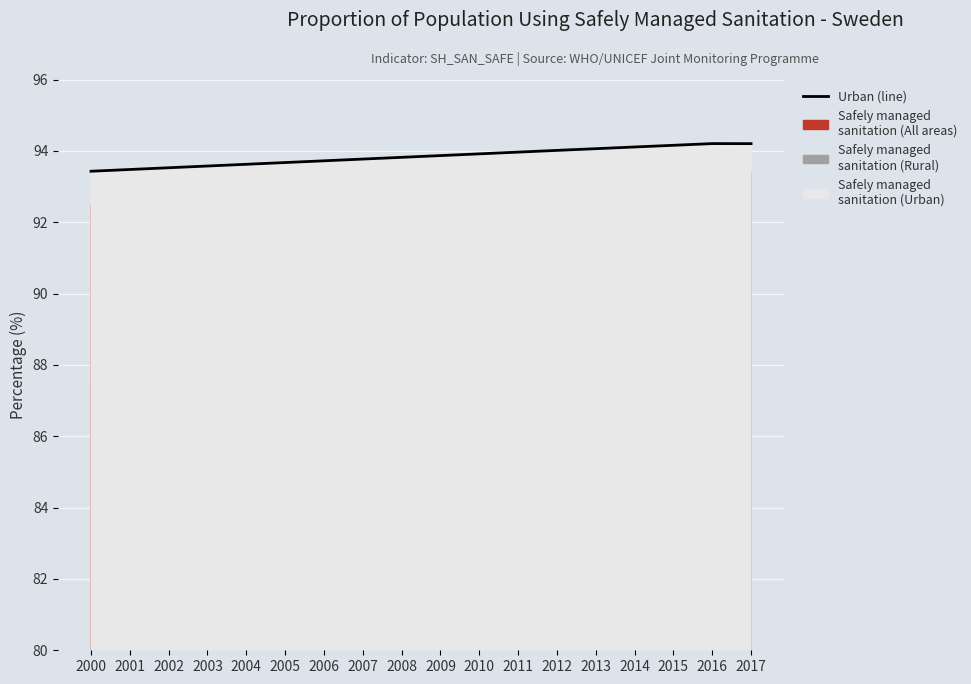

What is the average value?

93.8